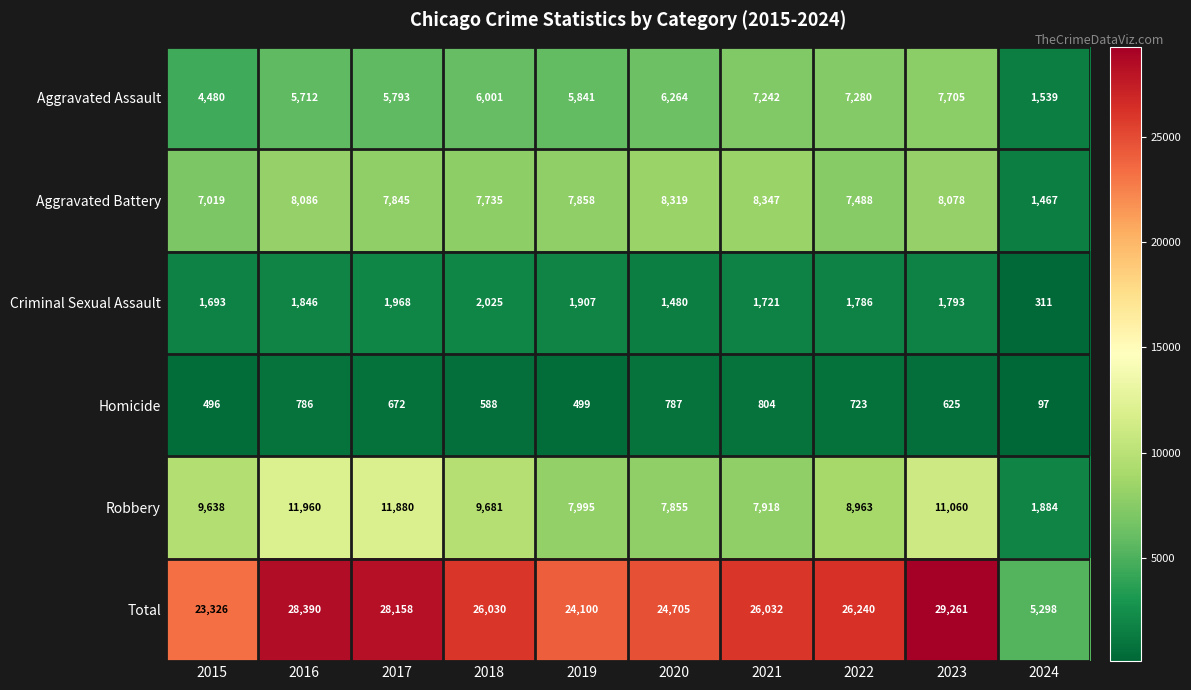

How many categories are shown in the chart?

10